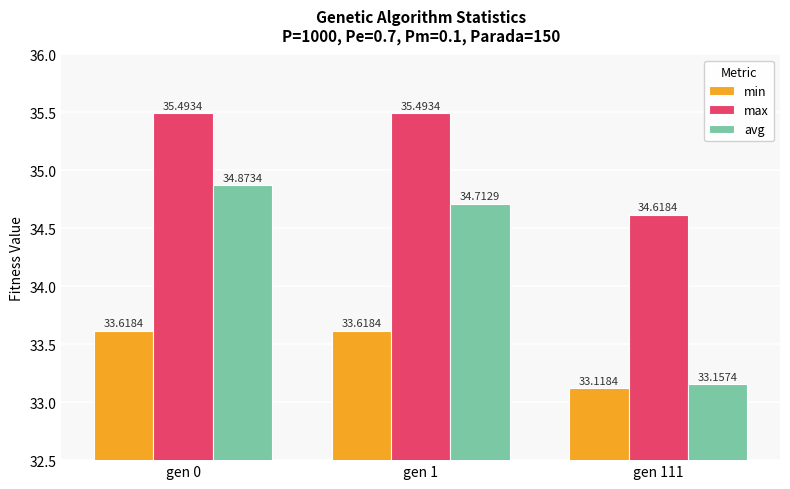

What is the average value of the avg series?

34.2